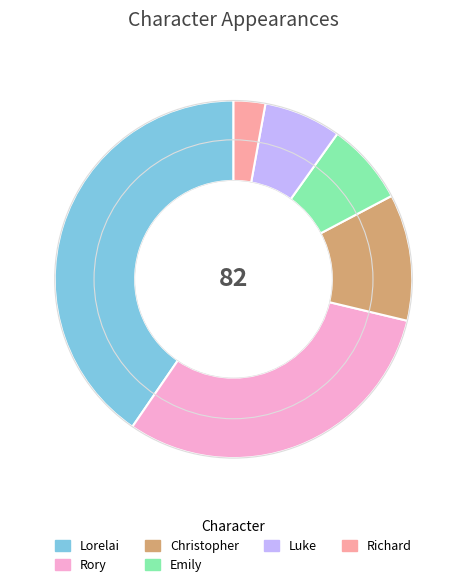

Does Emily account for over 50% of the chart?

No